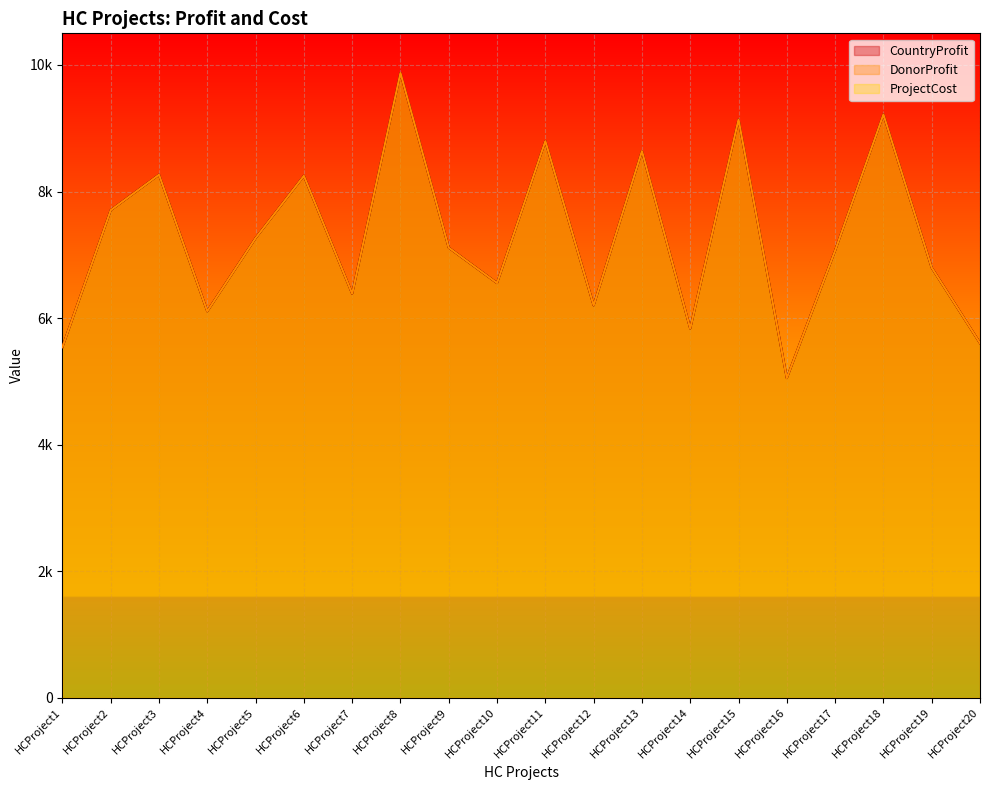

How many data points in DonorProfit are less than 7113?

10